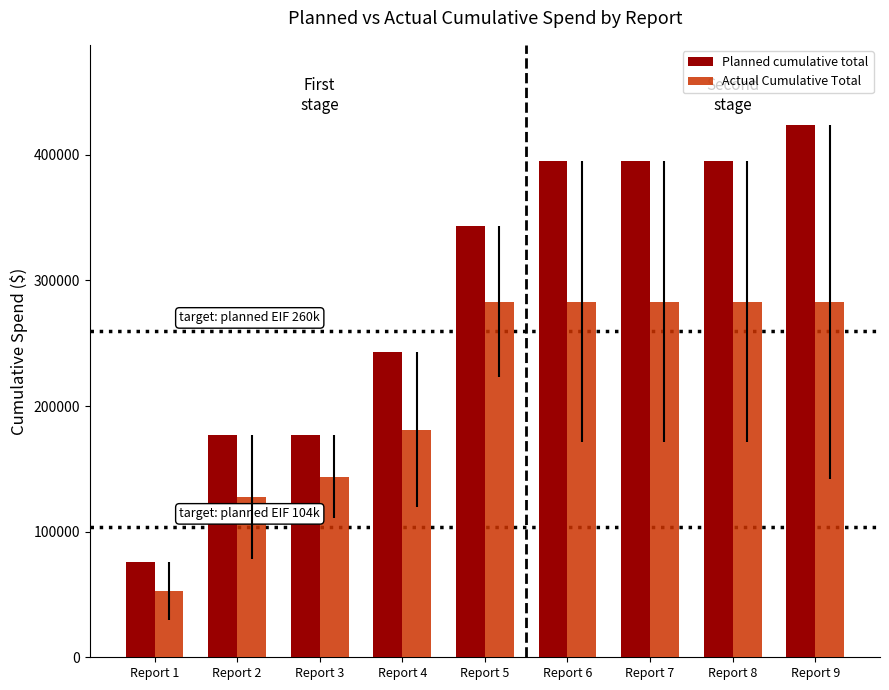

The Actual Cumulative Total series shows 130901 at Report 8. True or false?

False